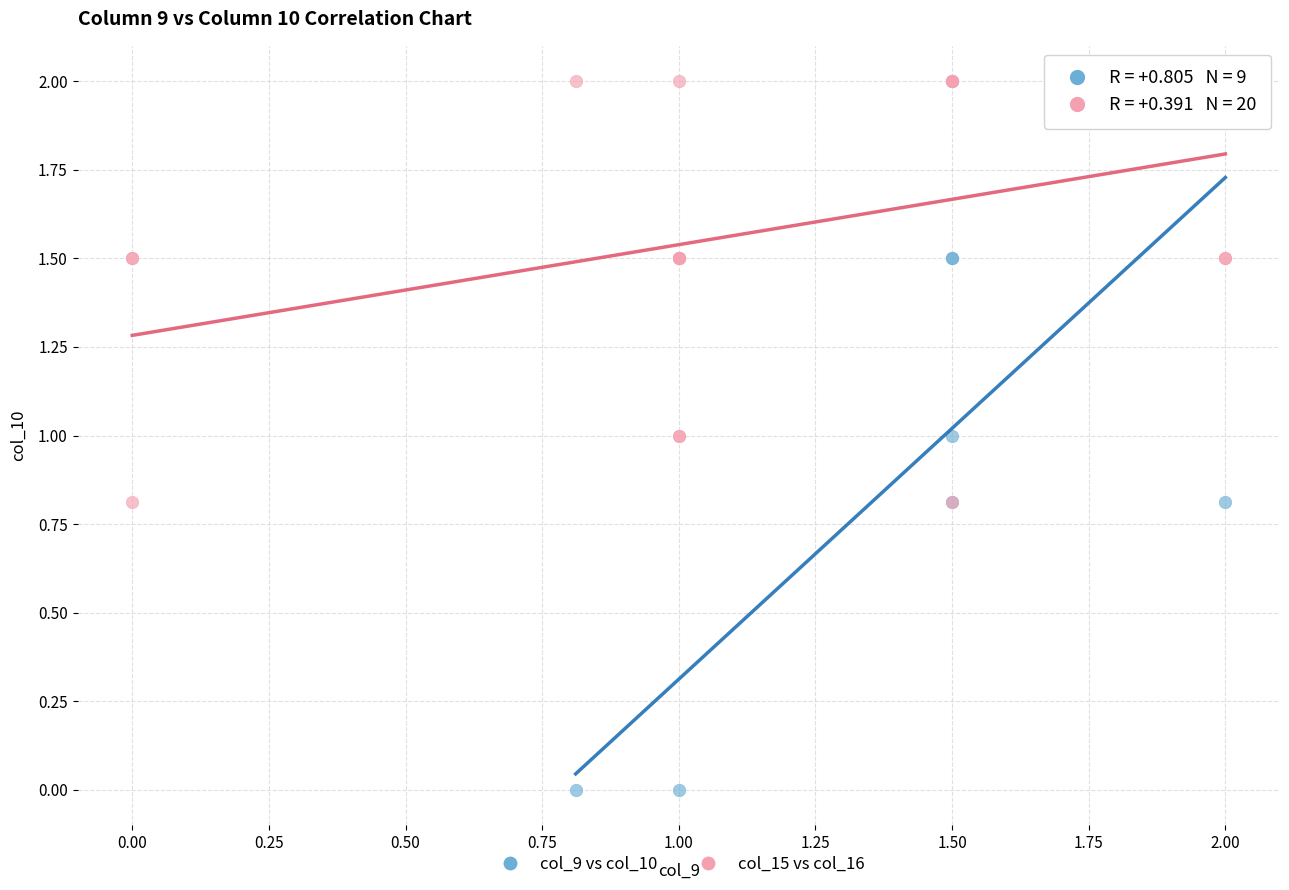

Which series has the largest Y range (max minus min)?

col_9 vs col_10